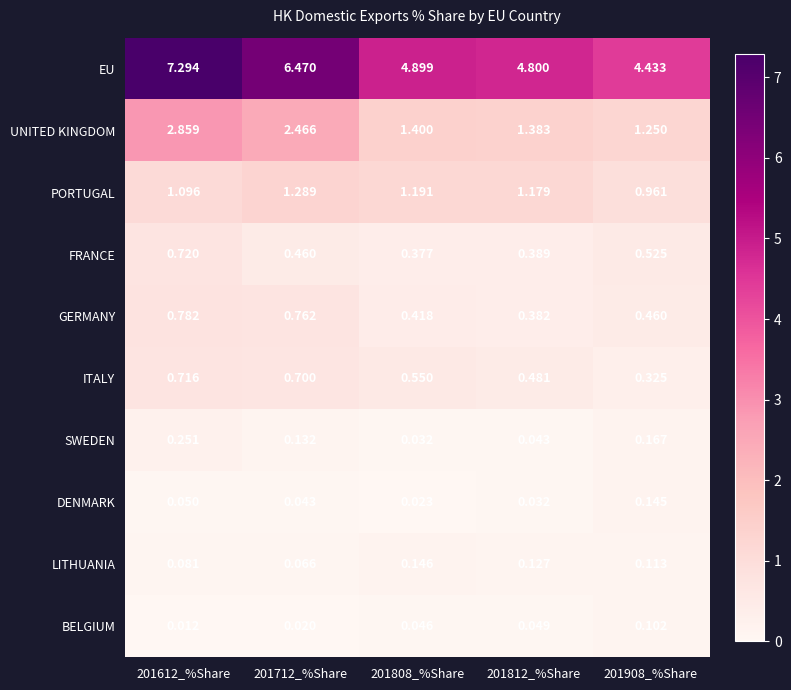

List the series in order of their peak value, highest first.

EU, UNITED KINGDOM, PORTUGAL, GERMANY, FRANCE, ITALY, SWEDEN, LITHUANIA, DENMARK, BELGIUM